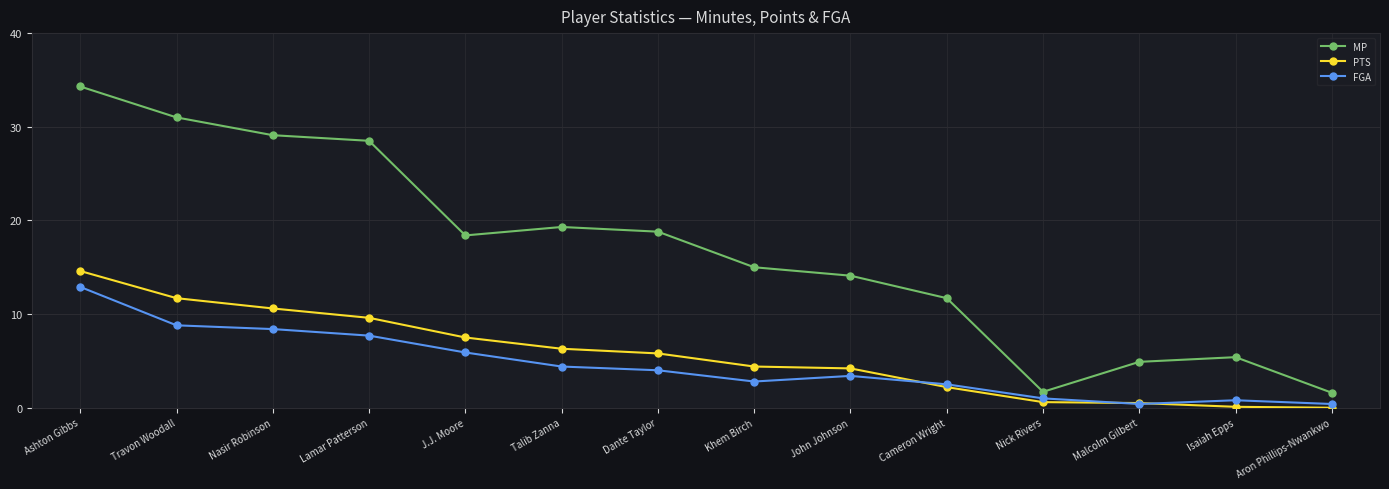

True or false: PTS has more than 2 points higher than both neighbors.

False